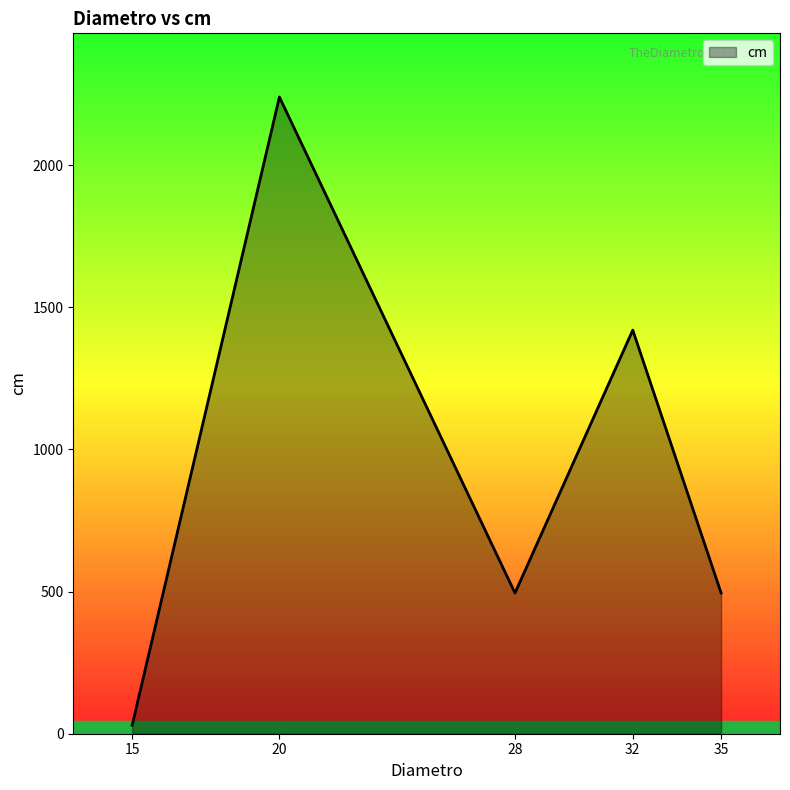

What is the minimum value shown in the chart?

30